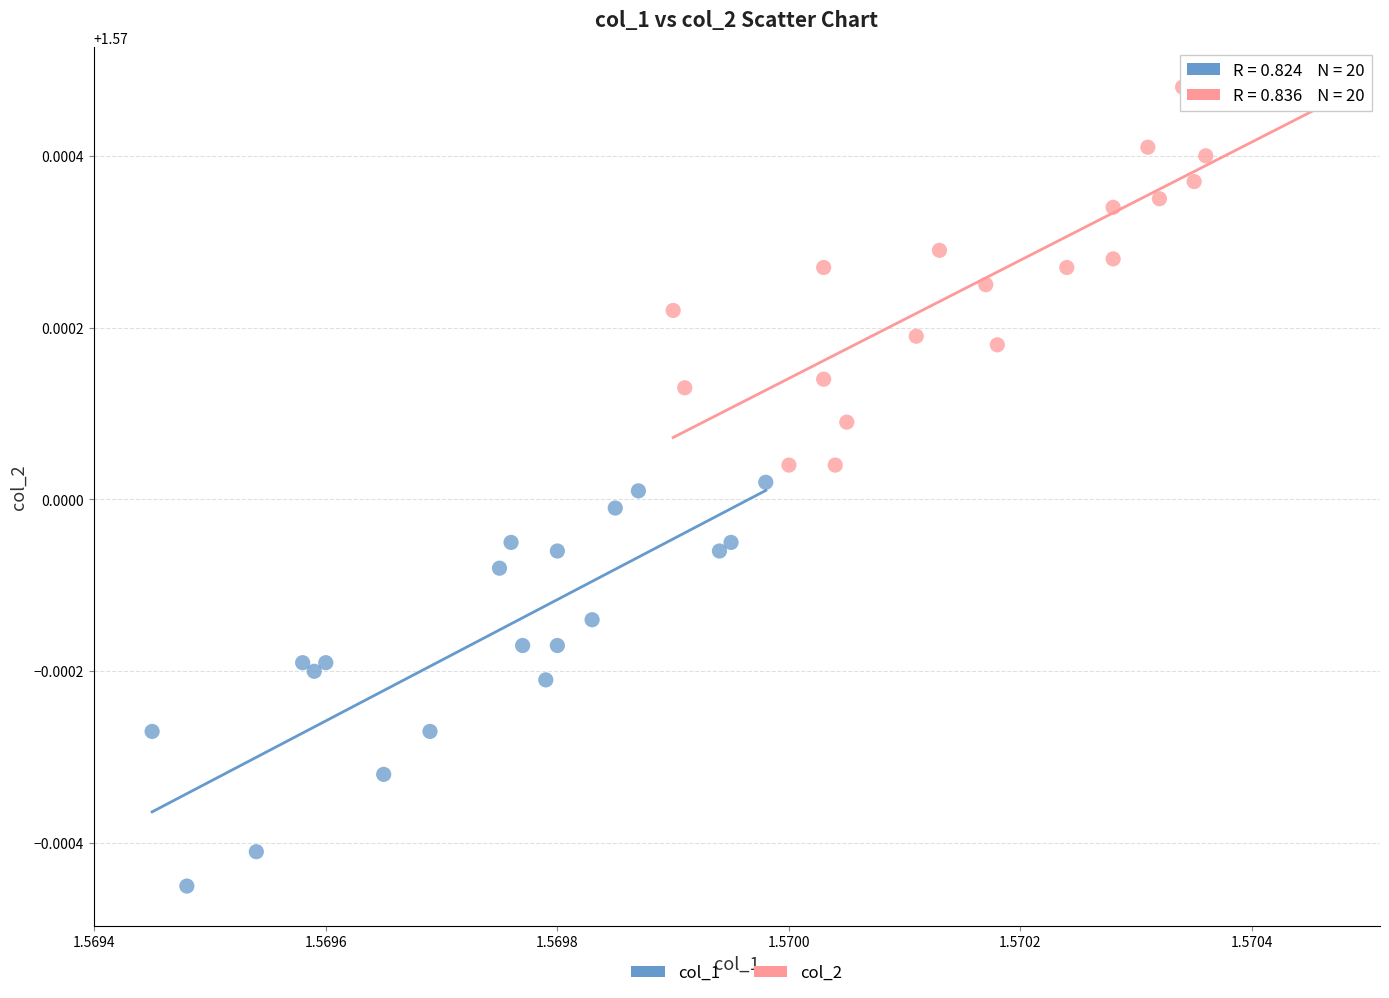

Which series contains the highest Y value?

col_2